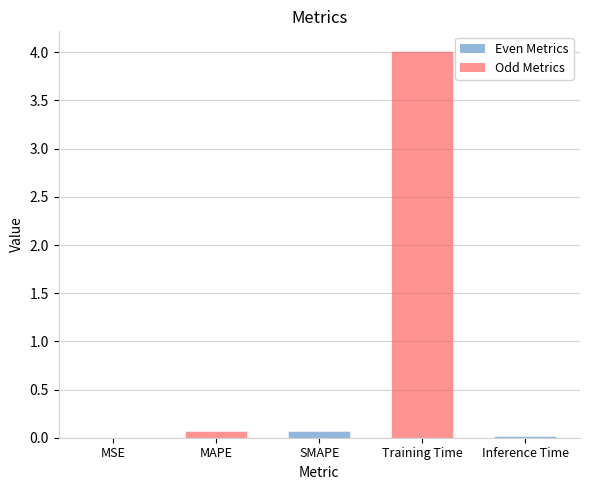

The value at Training Time is 4.0. True or false?

True